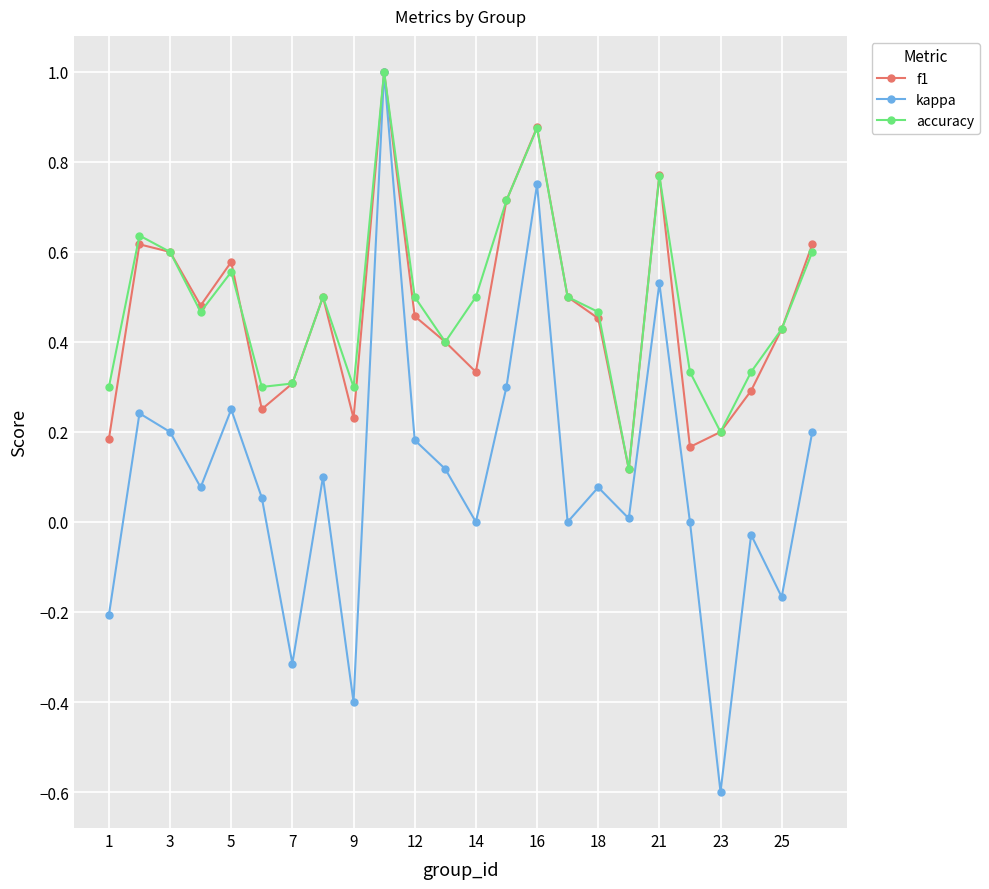

What is the minimum value shown in the chart?

-0.6